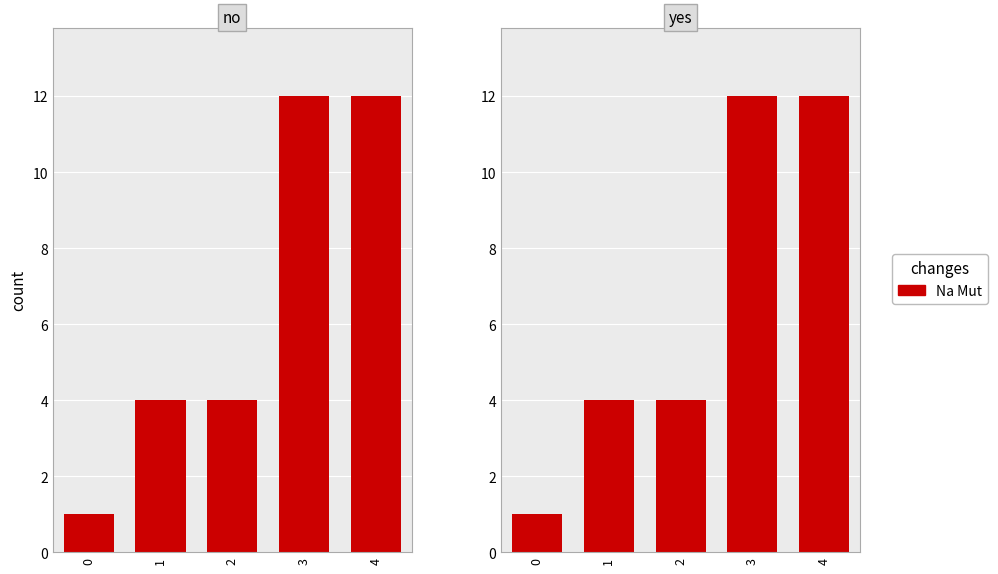

What is the smallest value displayed?

1